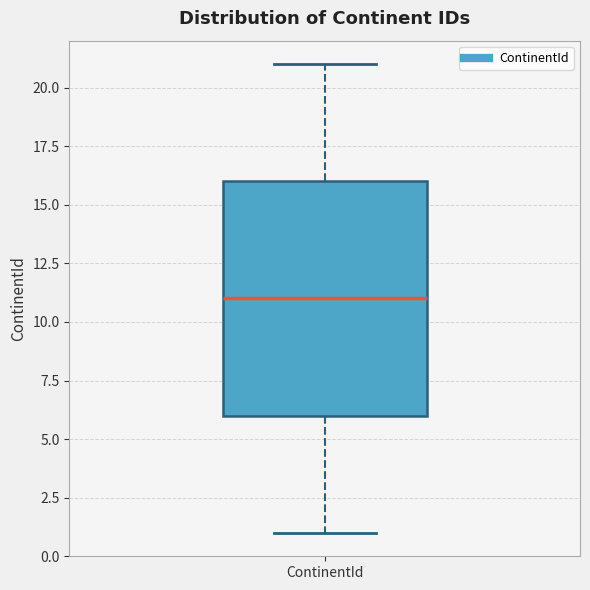

Where does the lower whisker of the box for ContinentId end on the y-axis? The values are not printed on the chart, so give them approximately, as read against the axis.

1